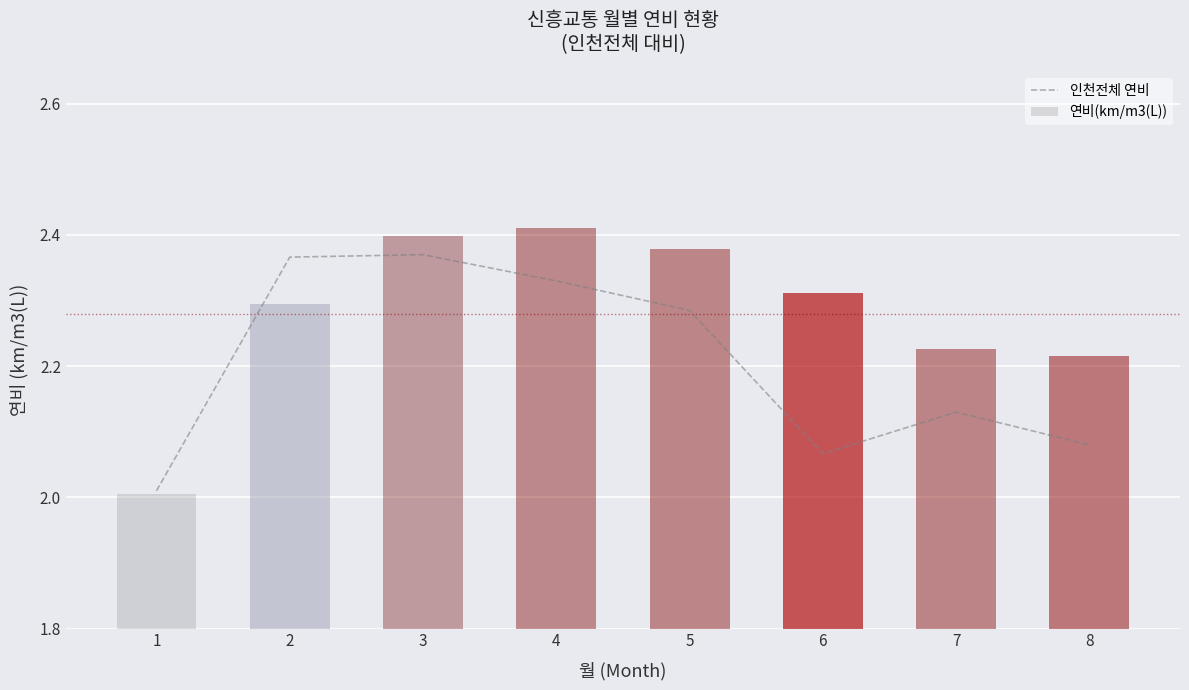

Between 1 and 3, which is larger?

3